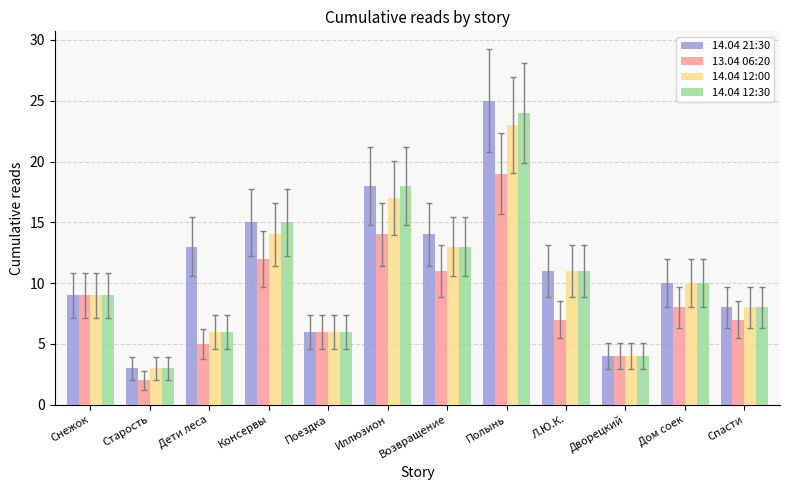

At which category does the chart reach its peak across all series?

Полынь